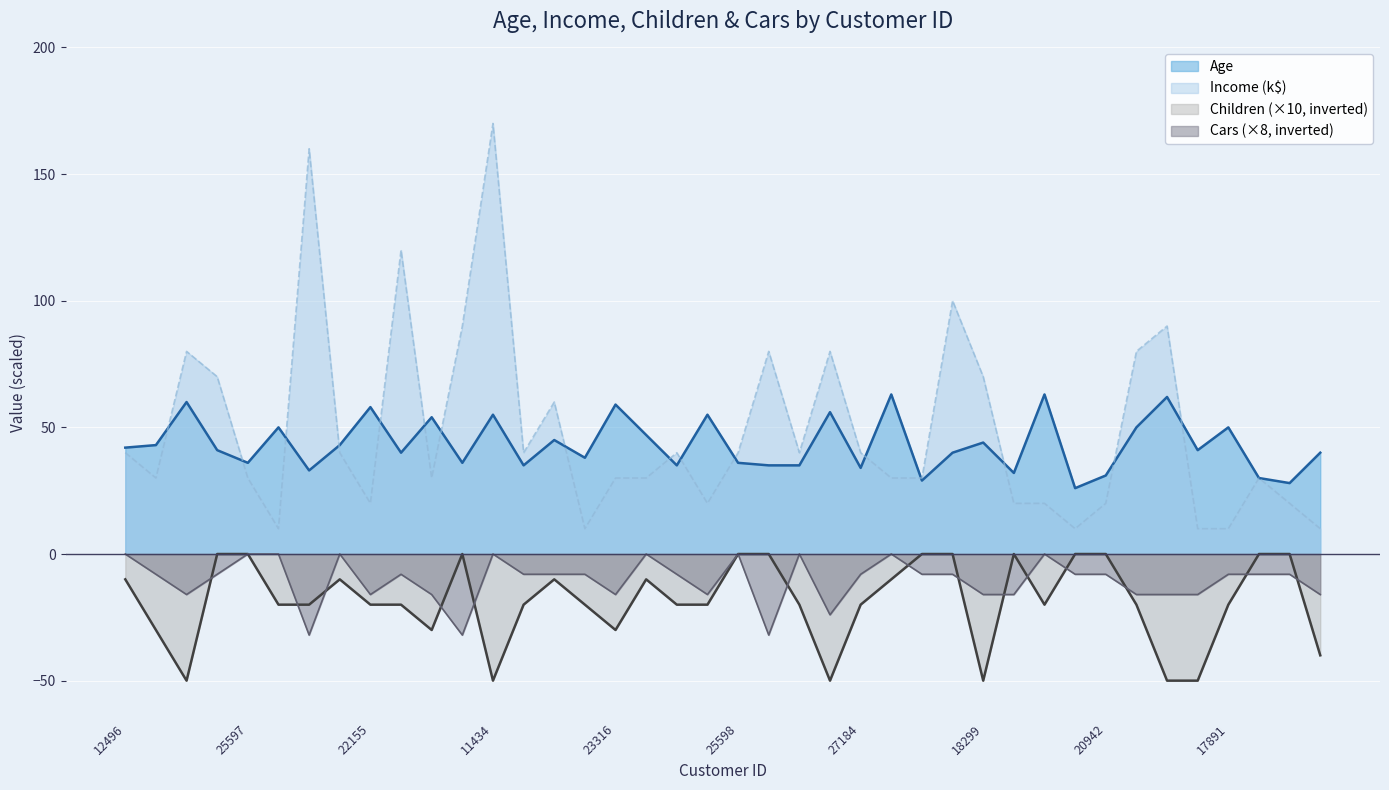

How many values in the Children series are below -20?

10